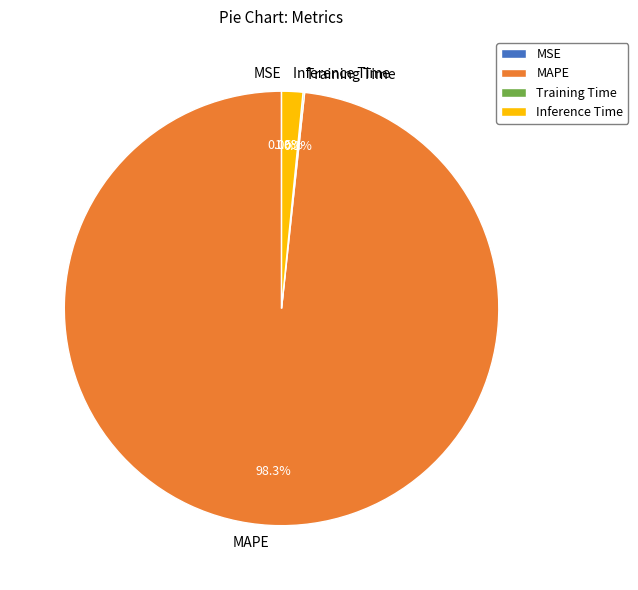

What is the largest slice in the pie chart?

MAPE